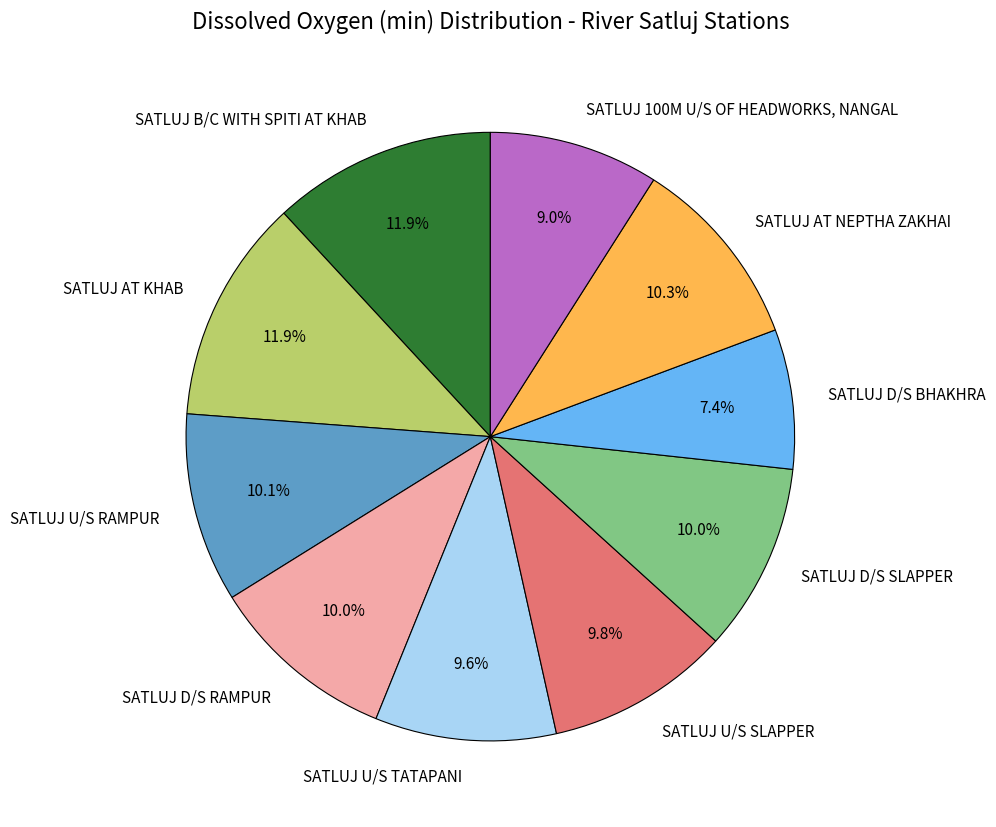

Is there any slice that represents more than half of the pie?

No